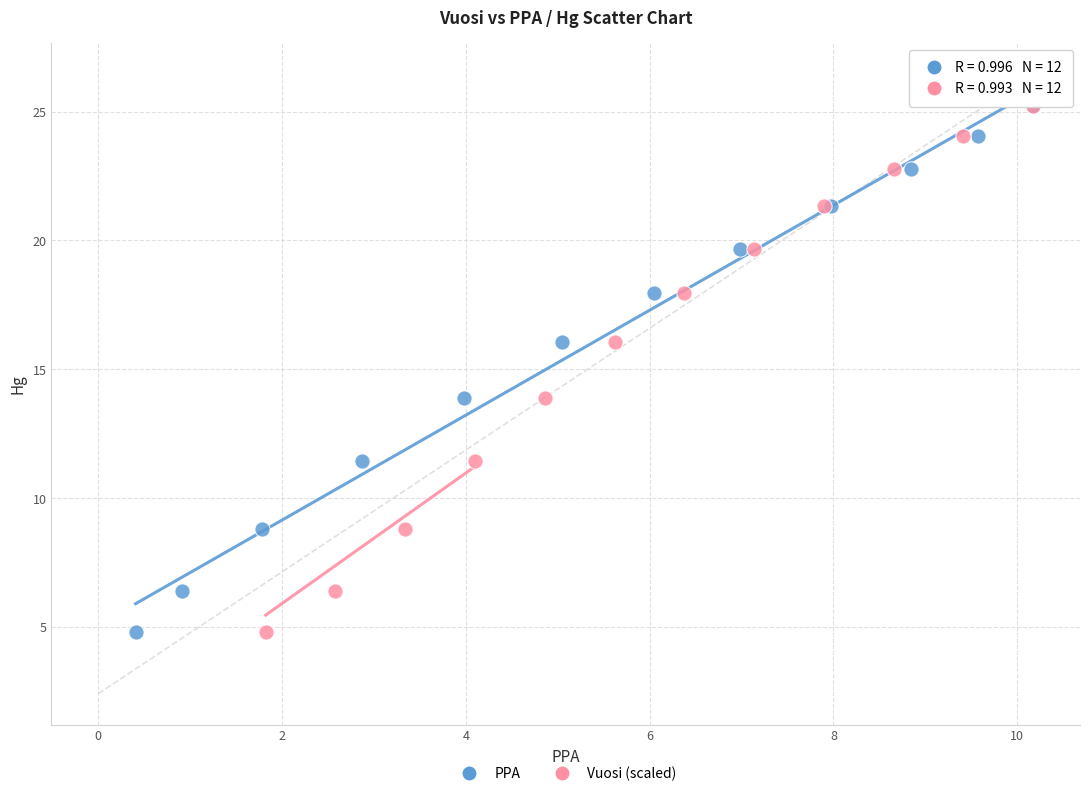

What are all the series names shown in the legend?

PPA, Vuosi (scaled)